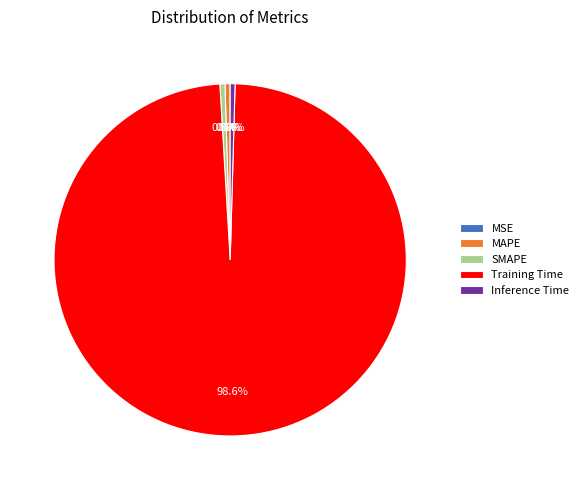

Which slice is the largest?

Training Time